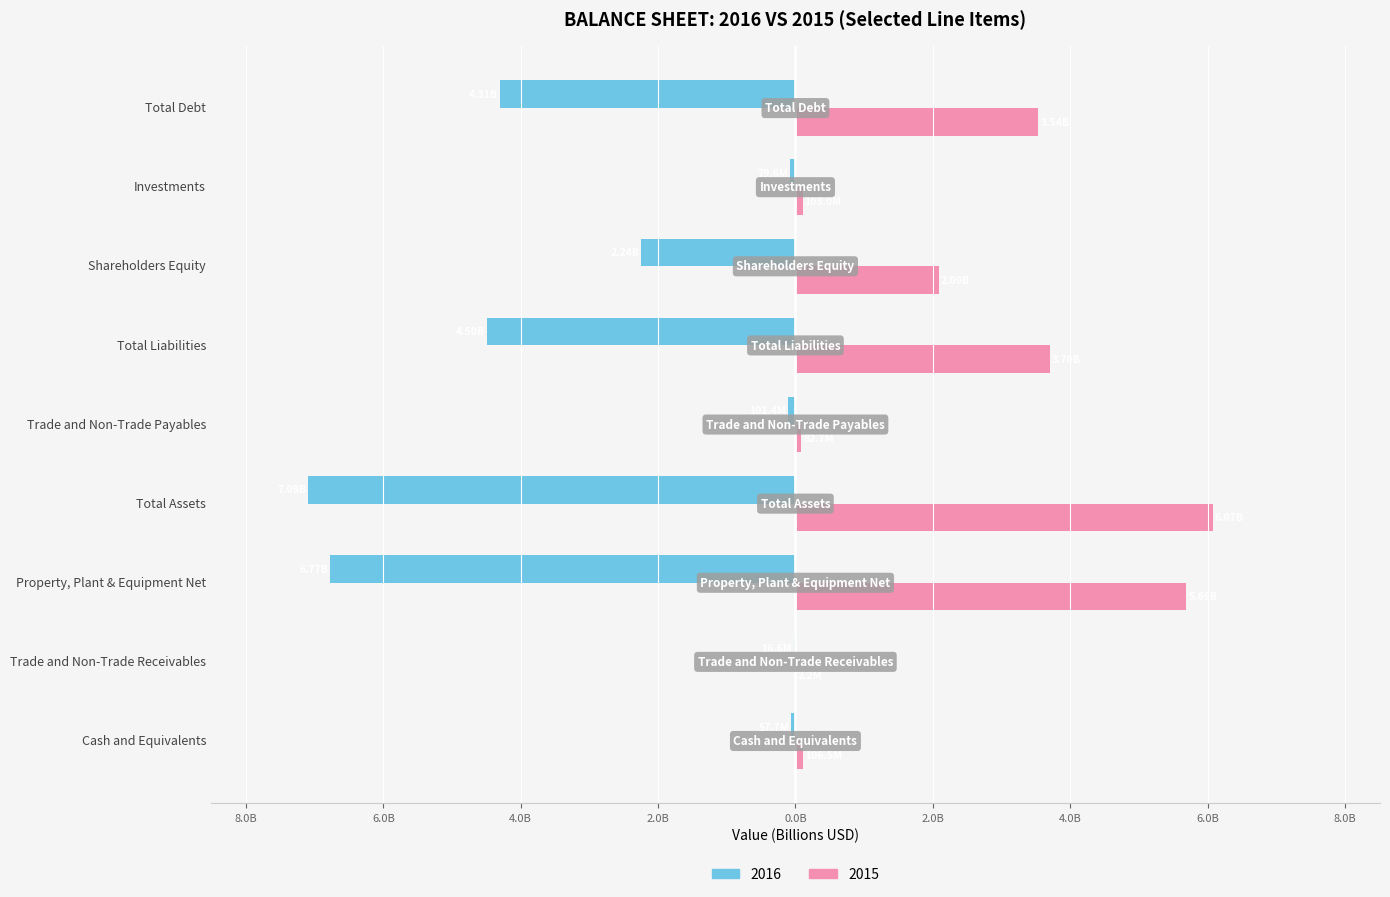

What is the maximum value for 2015?

6.1